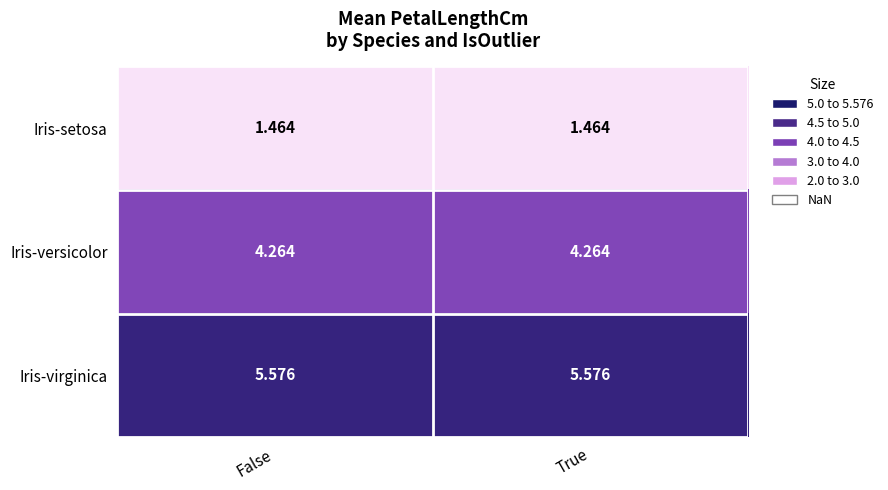

Rank the series by their maximum value, from highest to lowest.

Iris-virginica, Iris-versicolor, Iris-setosa